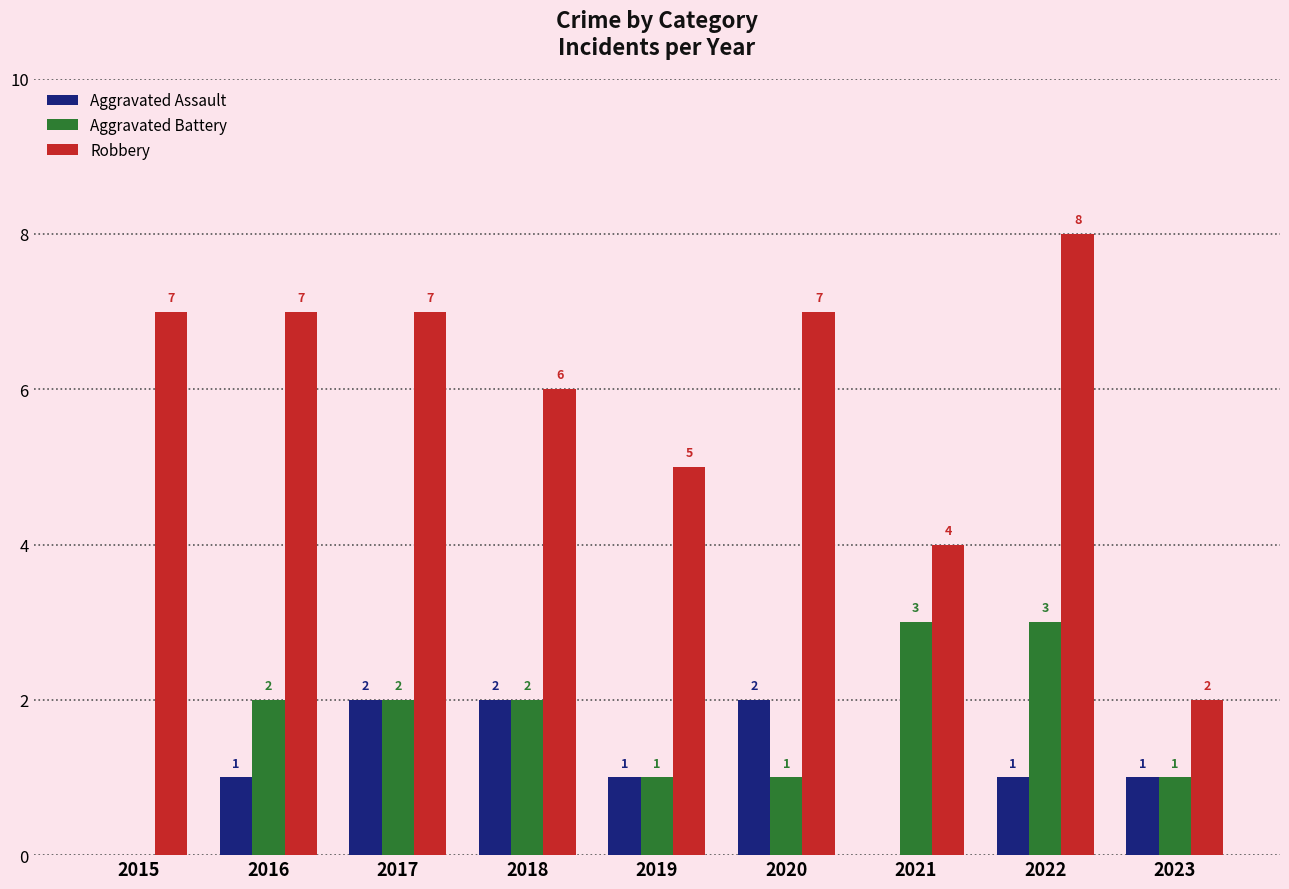

Which label corresponds to the largest value in the chart?

2022